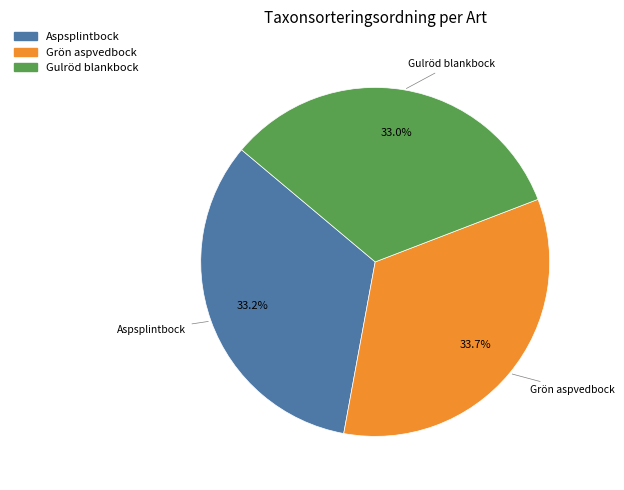

To the nearest percent, what is the difference between the Aspsplintbock and Grön aspvedbock slice percentages?

1%